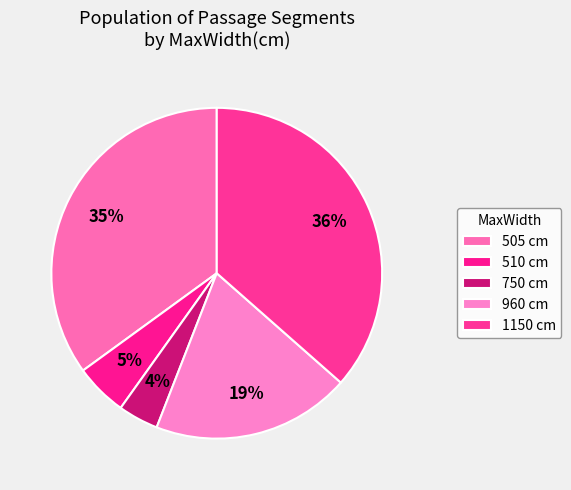

How many segments does this pie chart have?

5